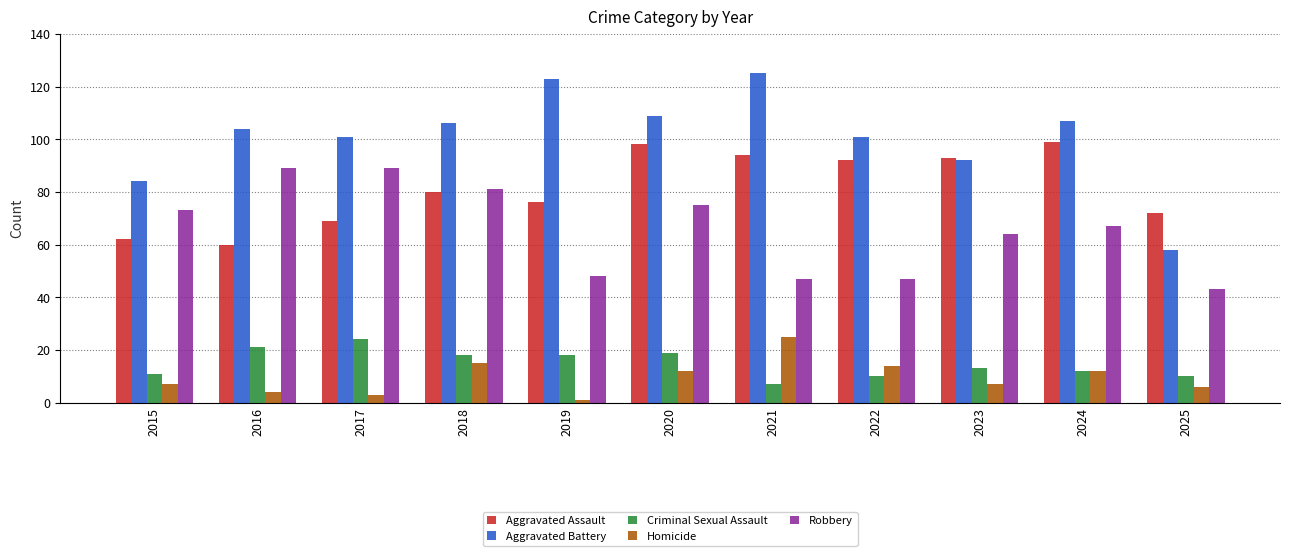

What is the value of the Criminal Sexual Assault bar at the 1st from the left?

11